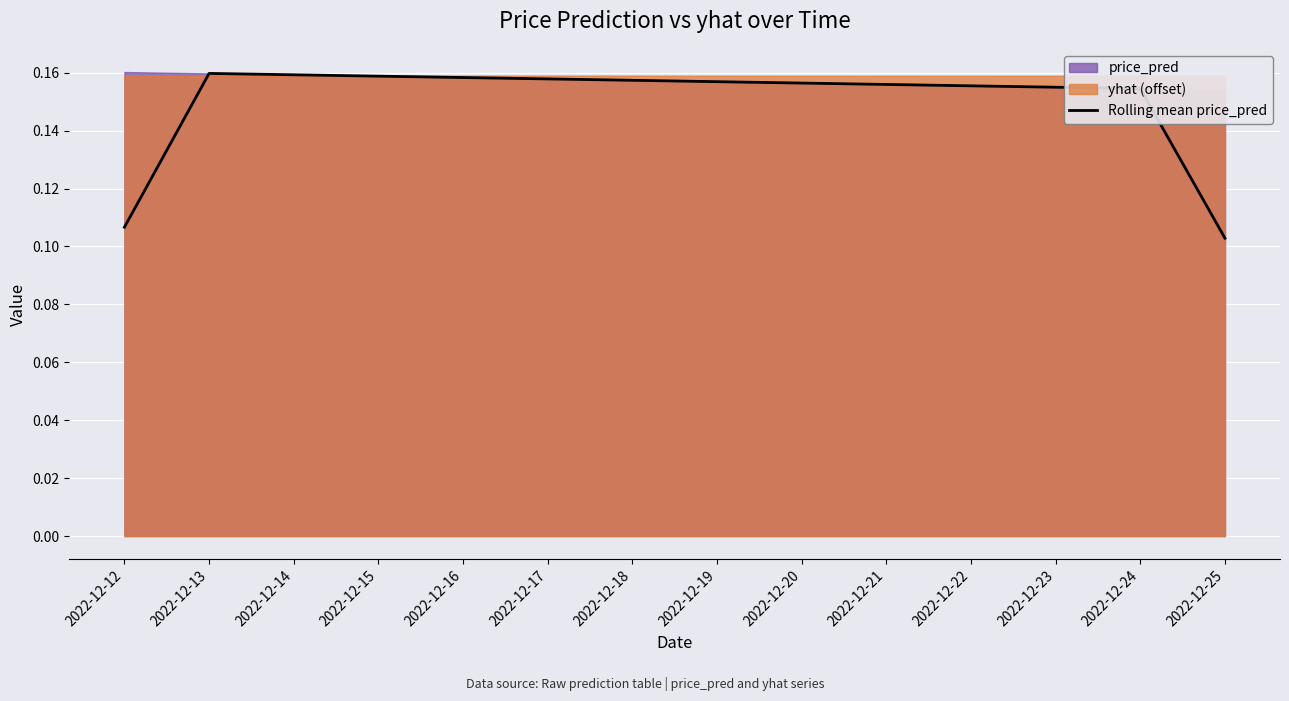

Count the number of categories in the chart.

14